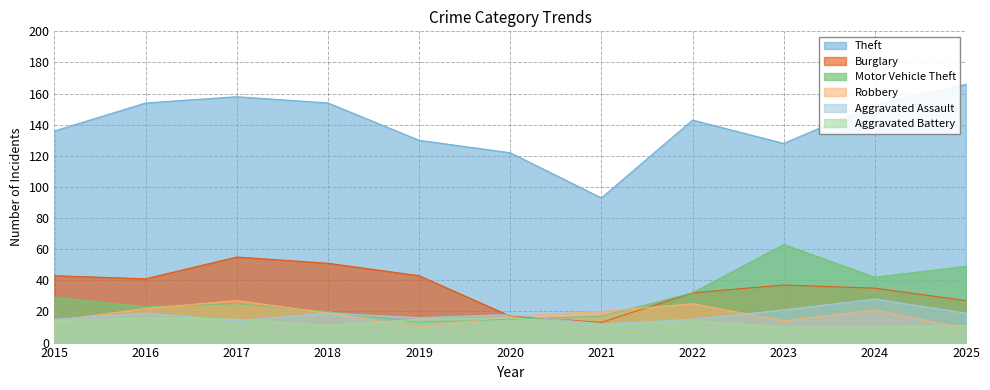

True or false: Aggravated Battery has more than 1 interior local peaks.

True